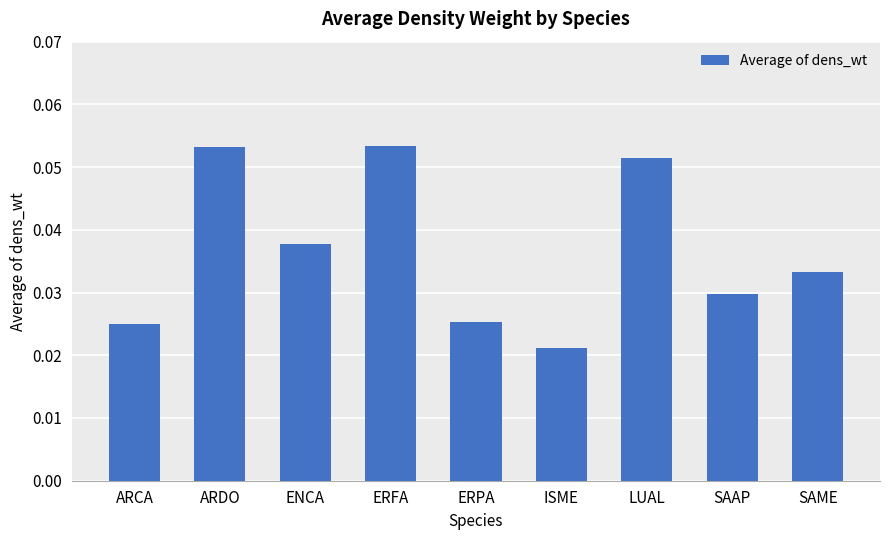

Between ISME and ERPA, which is larger?

ERPA